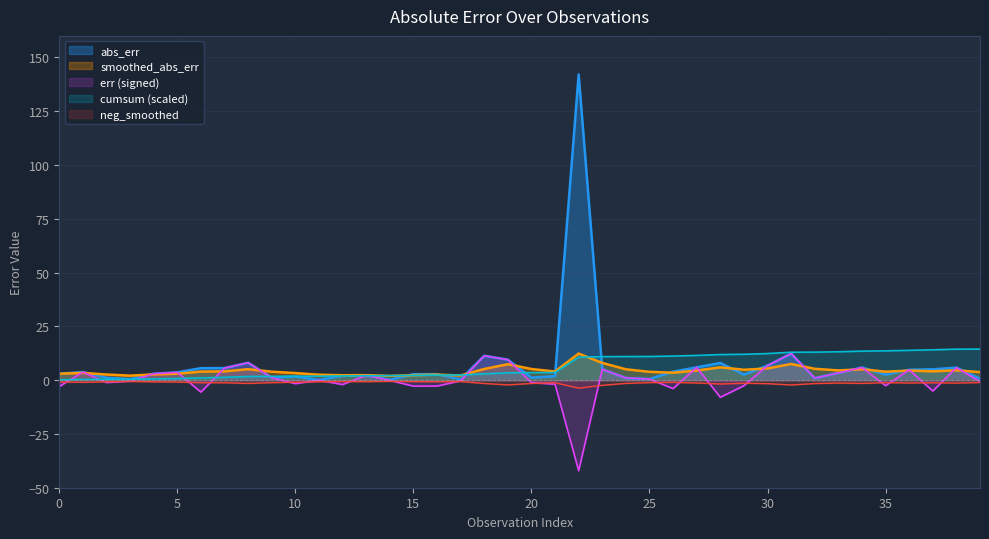

True or false: err_raw and ON_far_1st intersect in this chart.

False